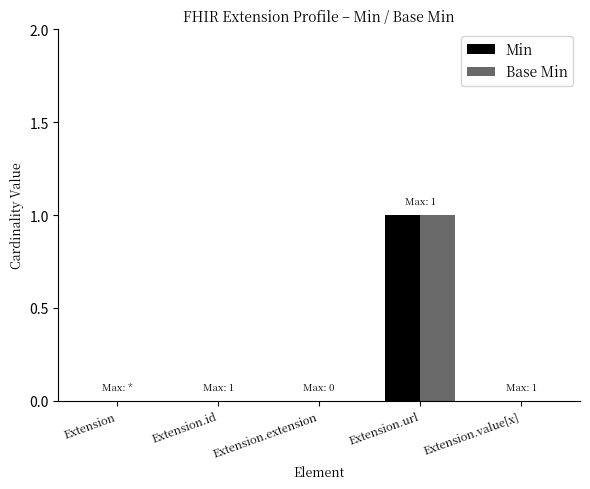

Is it true that Min equals 1 at Extension.value[x]?

False